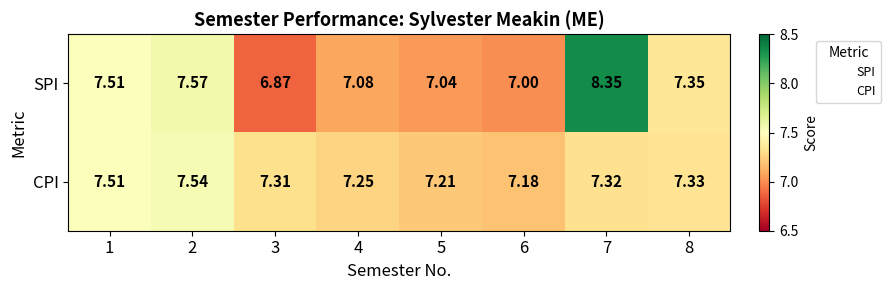

What is the smallest value displayed?

6.9